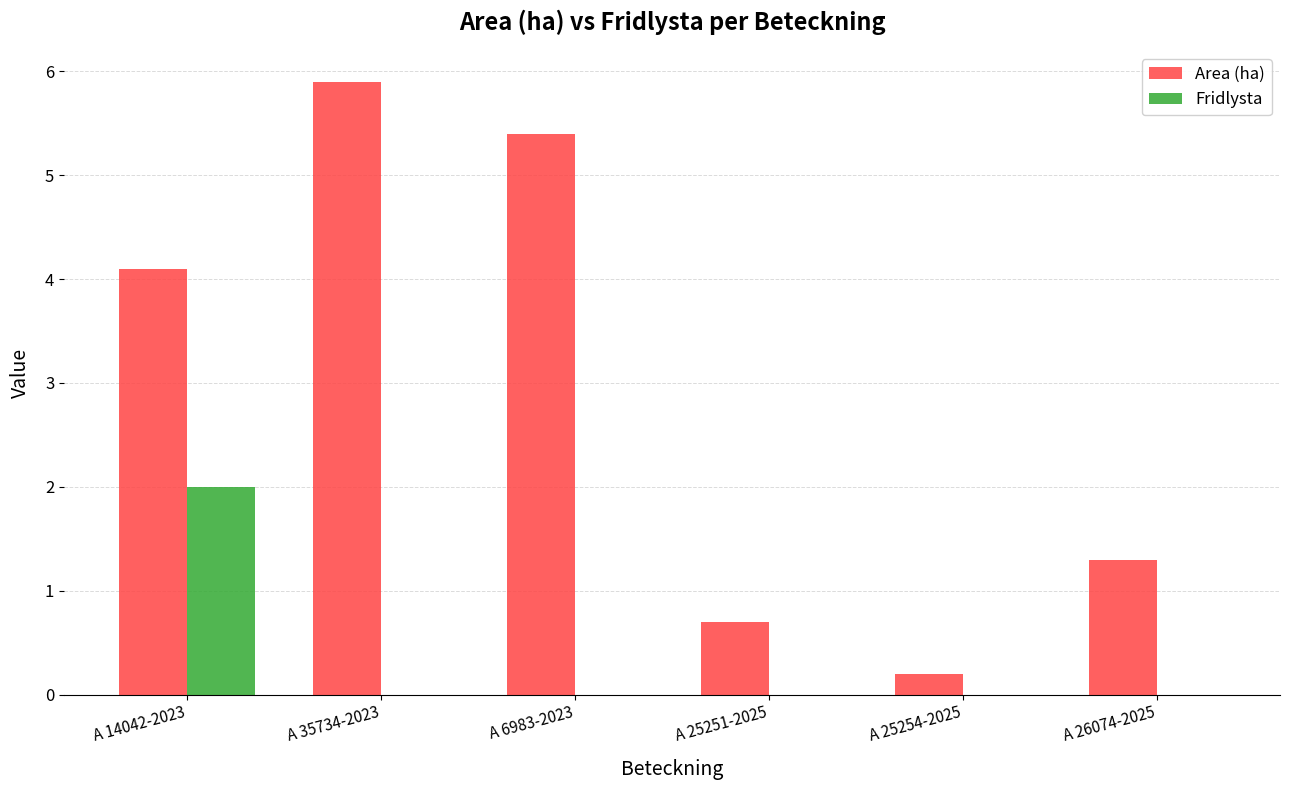

Count the Fridlysta values in the range 0 to 1.

5